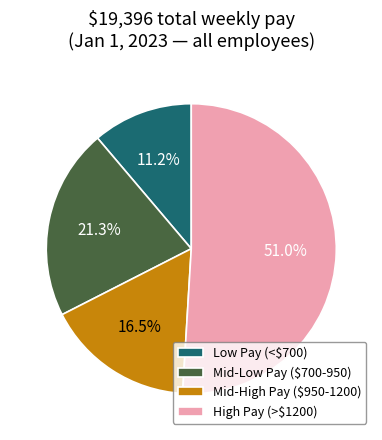

What is the smallest slice in the pie chart?

Low Pay (<$700)